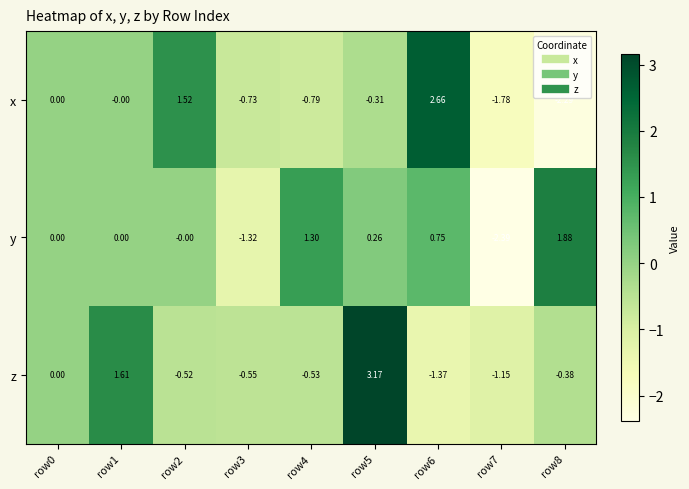

Which series has the largest range (max minus min)?

x